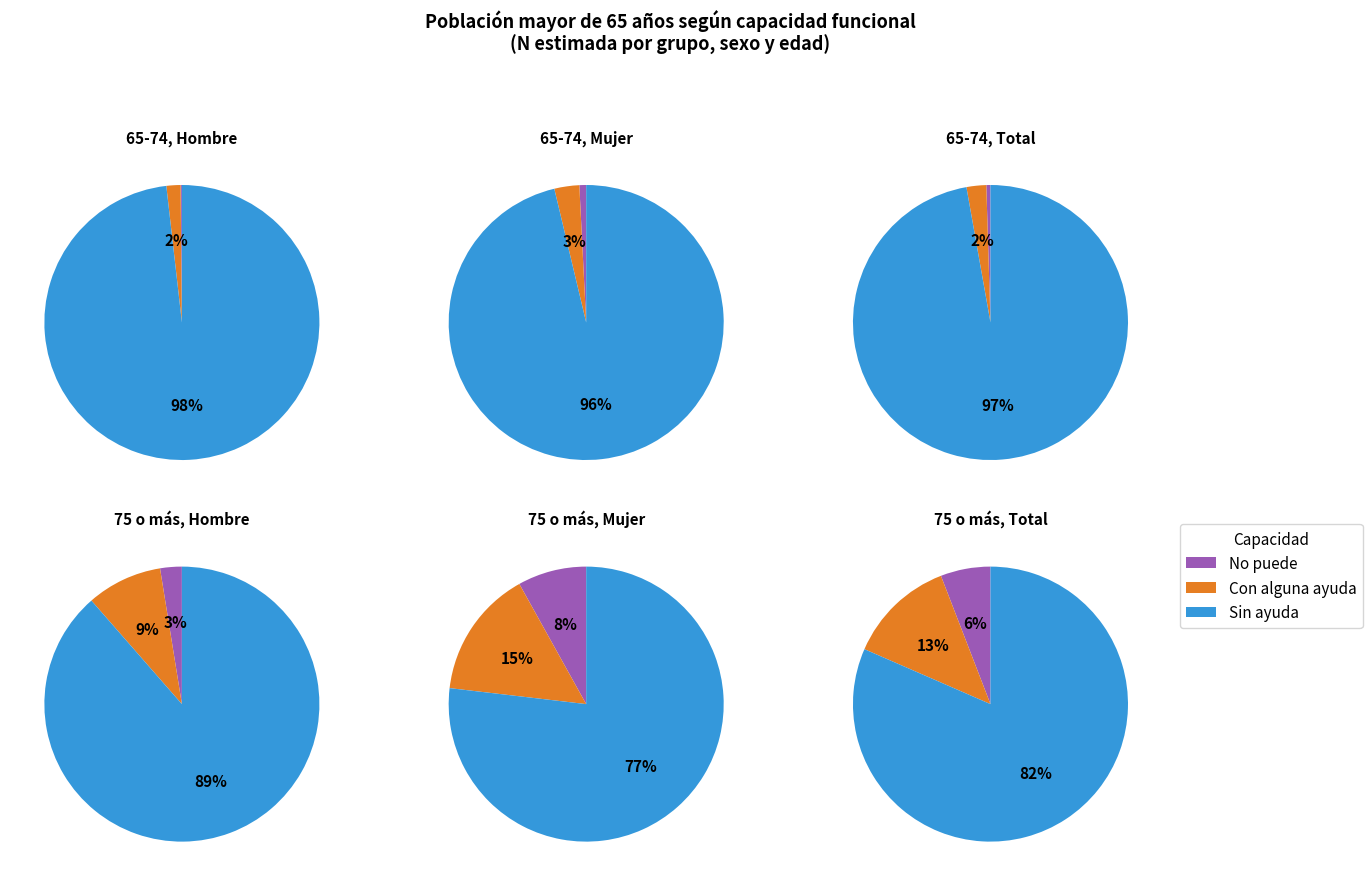

Which category accounts for the majority?

Sin ayuda